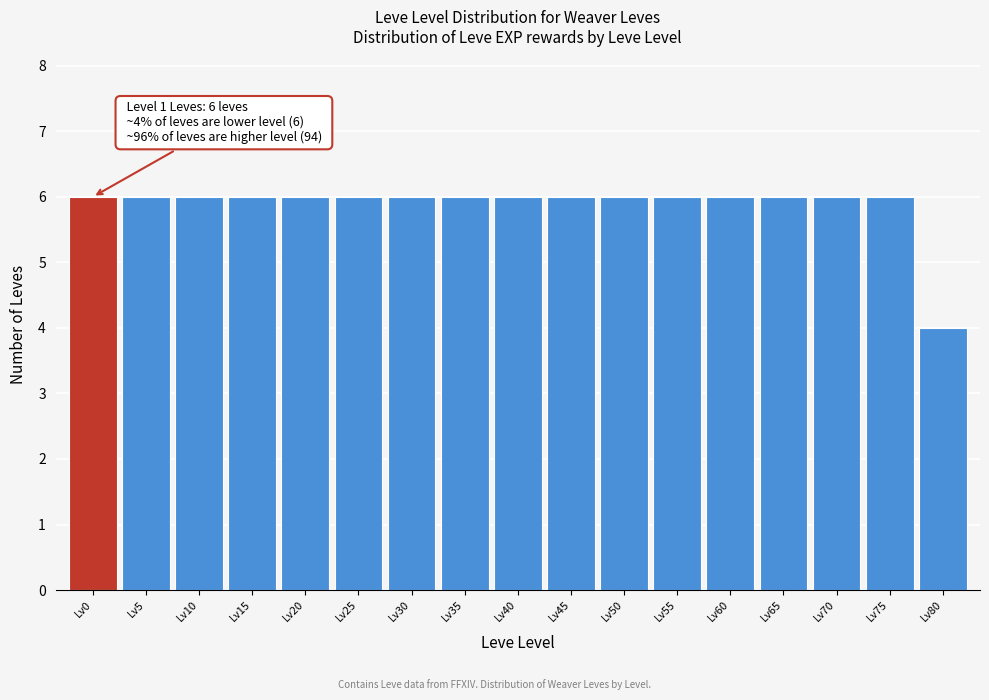

Reading left to right, extract all data points from this chart.

6	6	6	6	6	6	6	6	6	6	6	6	6	6	6	6	4